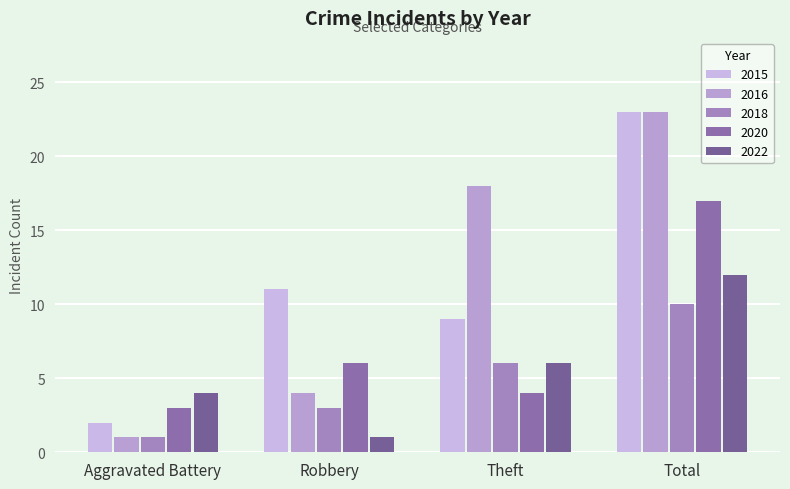

Does the chart contain stacked bars?

No